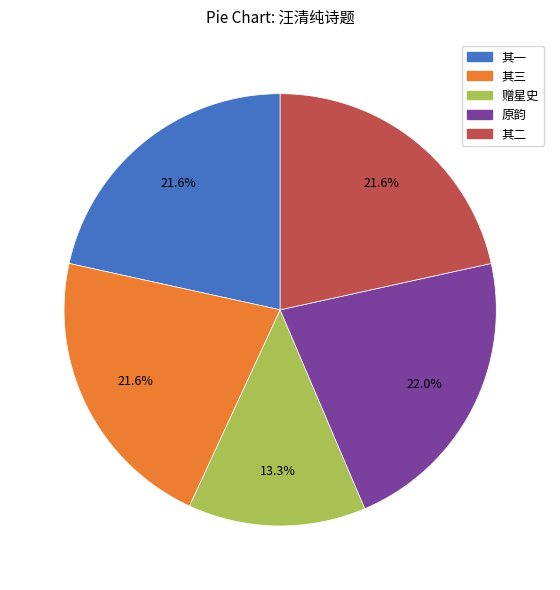

Is there a majority slice in this chart?

No